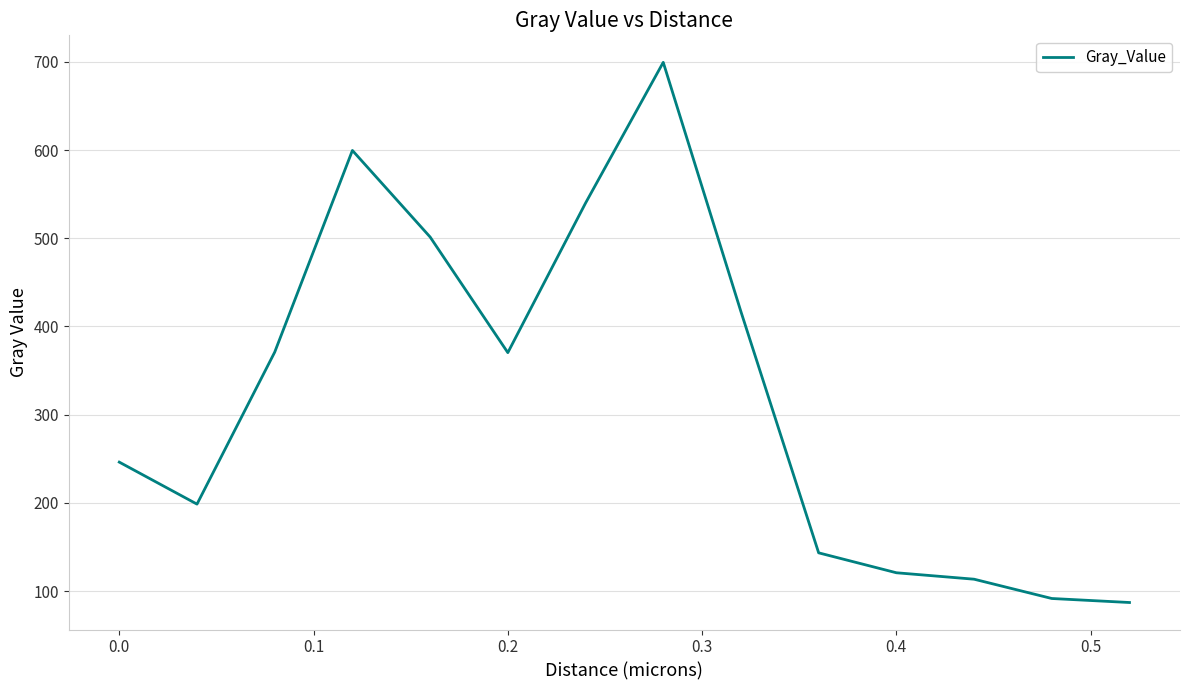

What is the greatest value displayed?

699.5